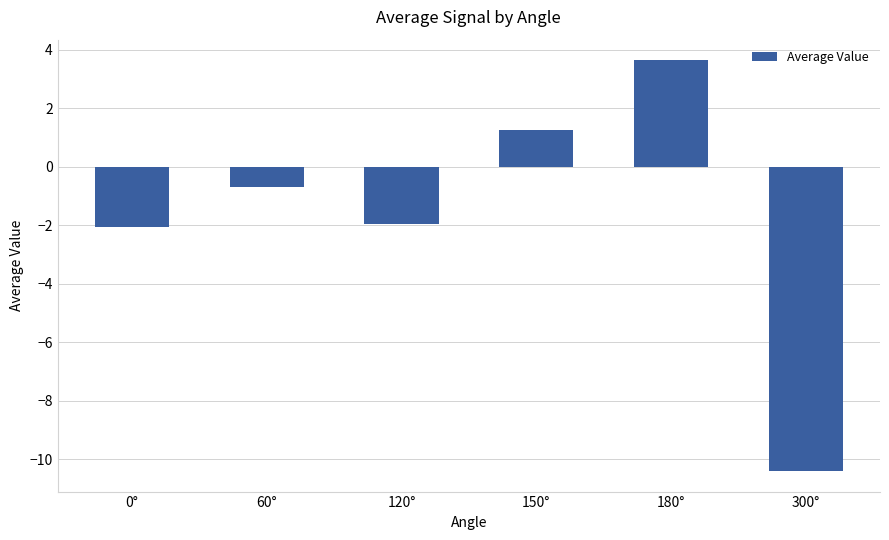

What is the sum of all values?

-10.2